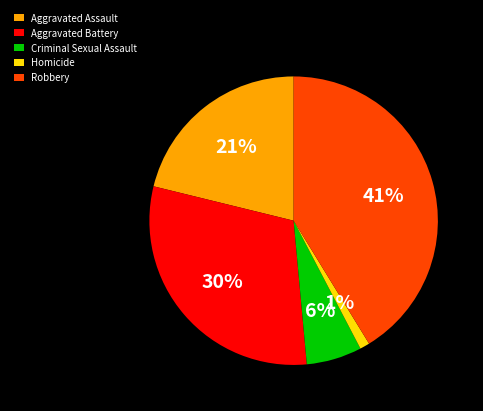

What percentage is the Aggravated Assault slice, to the nearest percent?

21%